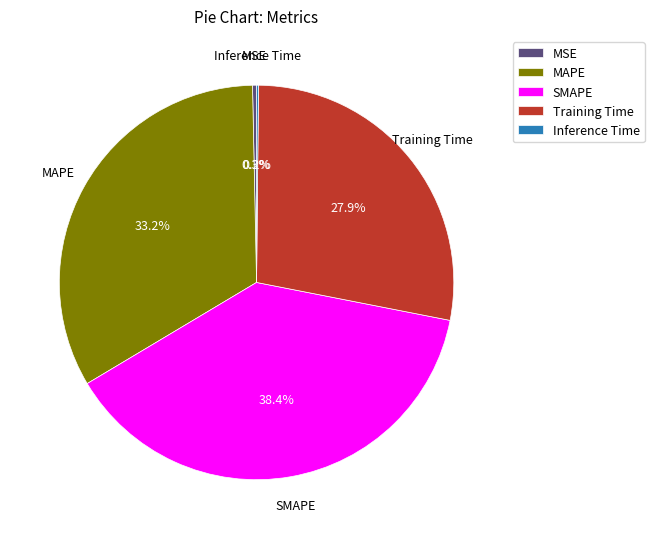

Is there a majority slice in this chart?

No